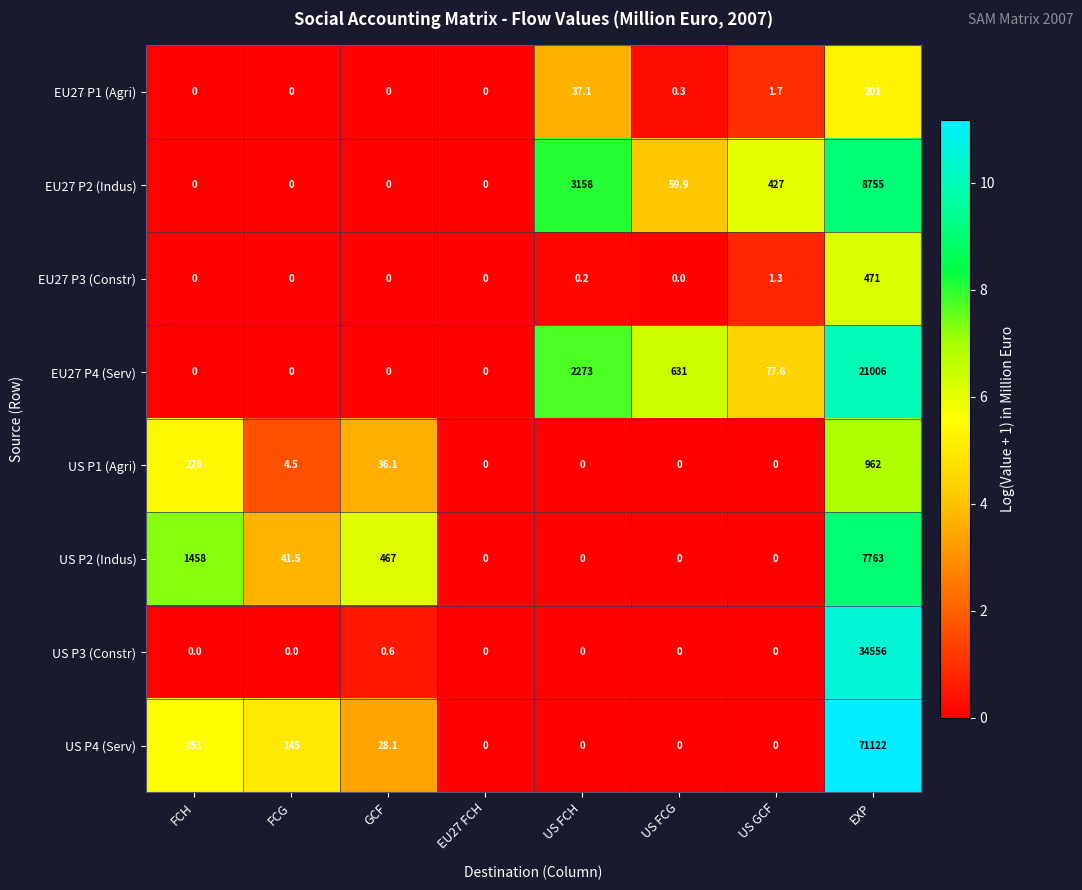

Is the value of EU27 P1 (Agri) at US GCF greater than the value of US P3 (Constr) at EU27 FCH?

Yes